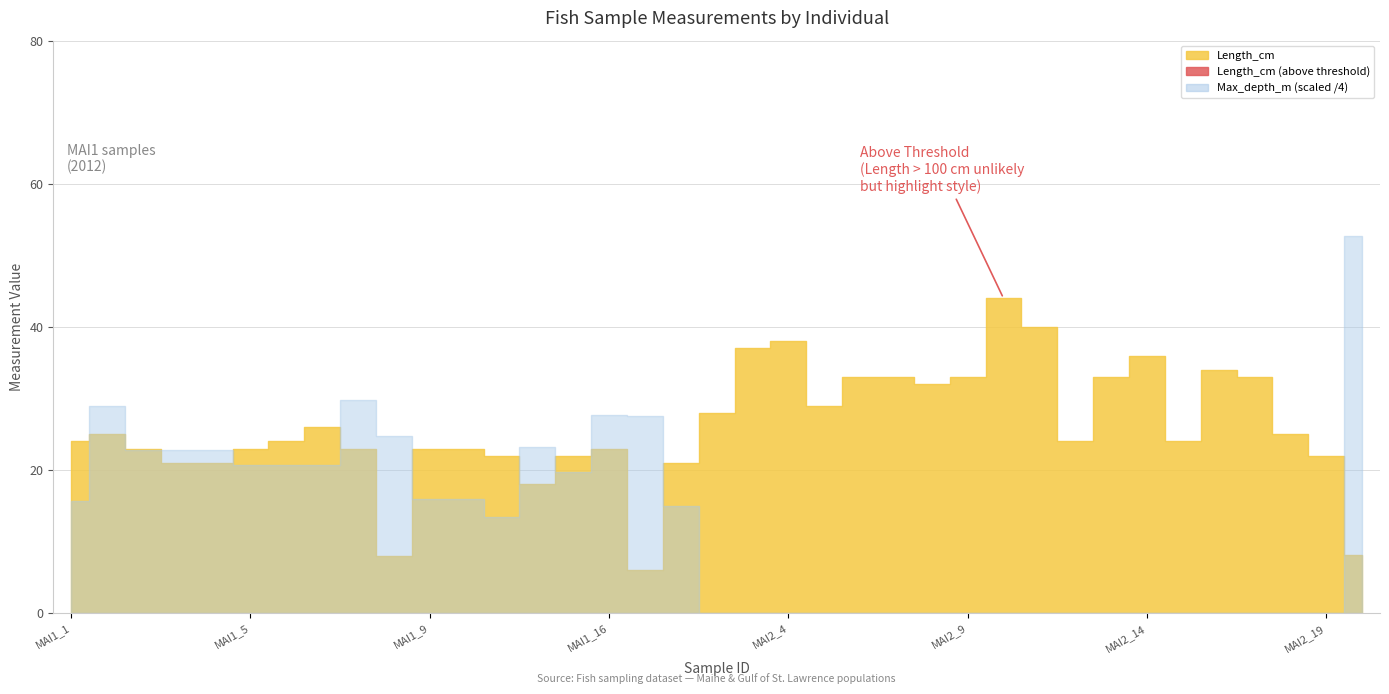

How many data points in Length_cm are less than 24?

16